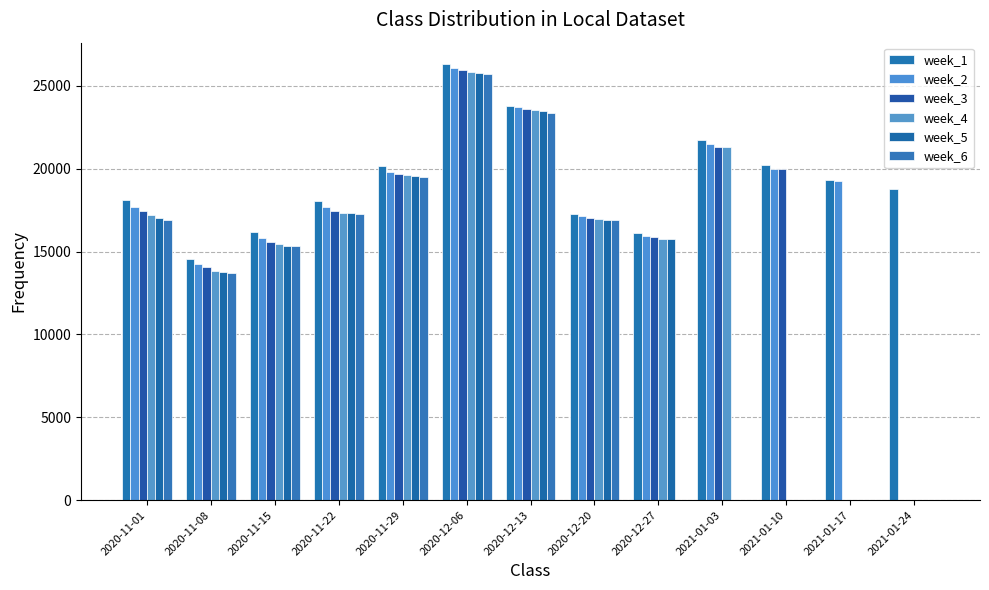

At how many categories does at least one series exceed 23476?

2